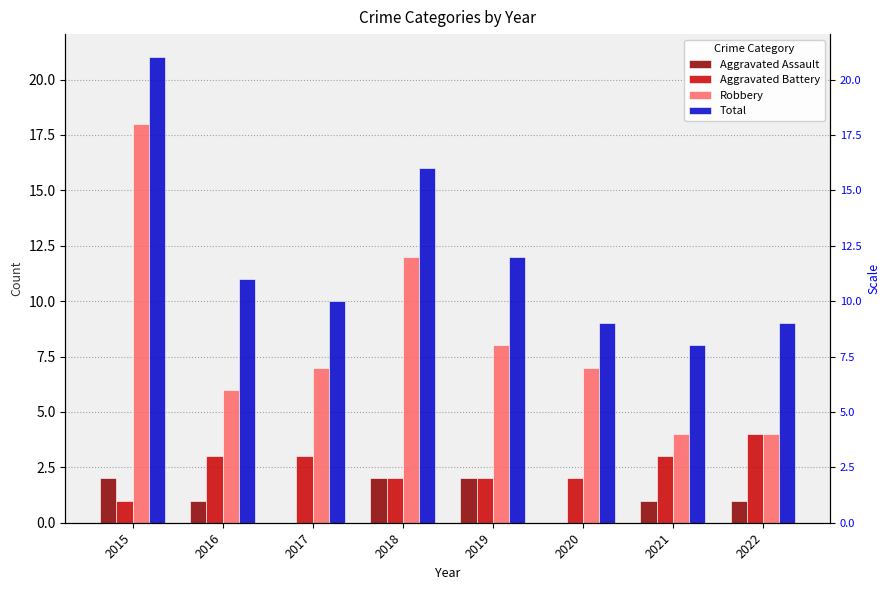

Which category has the lowest value across all series?

2017